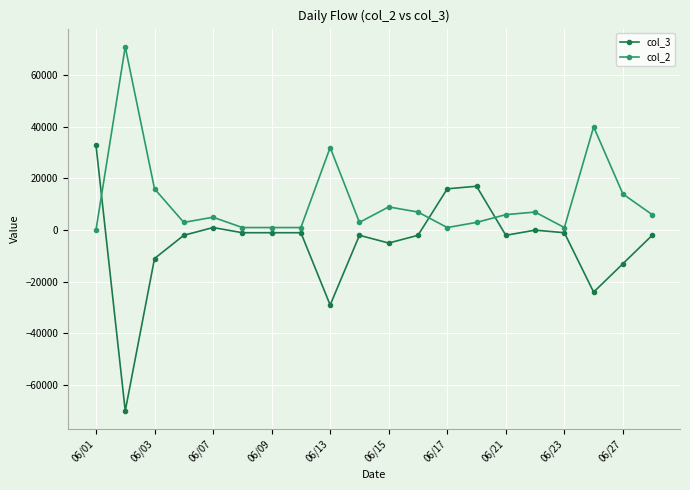

What is the maximum value shown in the chart?

71000